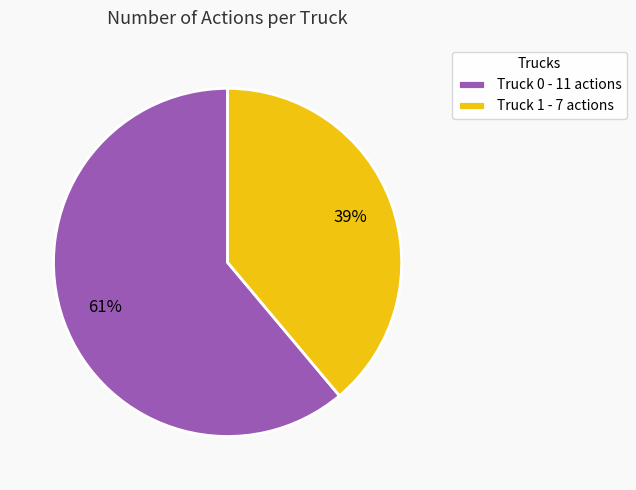

To the nearest percent, what portion does Truck 0 represent?

61%